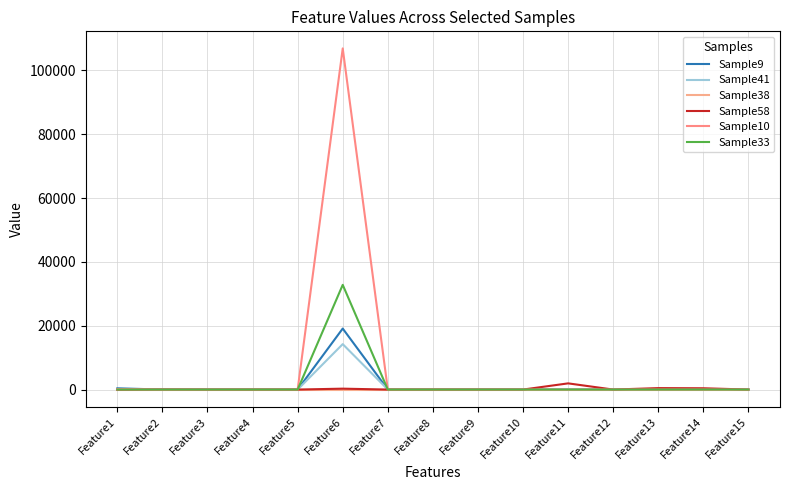

Reading right to left, transcribe all the data shown in this chart.

Sample9: 0	0	17	0	39	0	0	0	0	19109	0	0	0	0	387
Sample41: 0	29	33	0	0	0	0	0	0	14231	0	0	0	0	45
Sample38: 0	0	0	0	0	0	0	0	0	0	0	0	0	0	0
Sample58: 0	407	456	0	1938	0	0	0	0	281	0	0	0	31	0
Sample10: 0	1	0	0	0	0	0	0	0	106864	0	3	0	0	115
Sample33: 0	3	0	0	0	0	0	0	0	32800	0	0	0	0	0